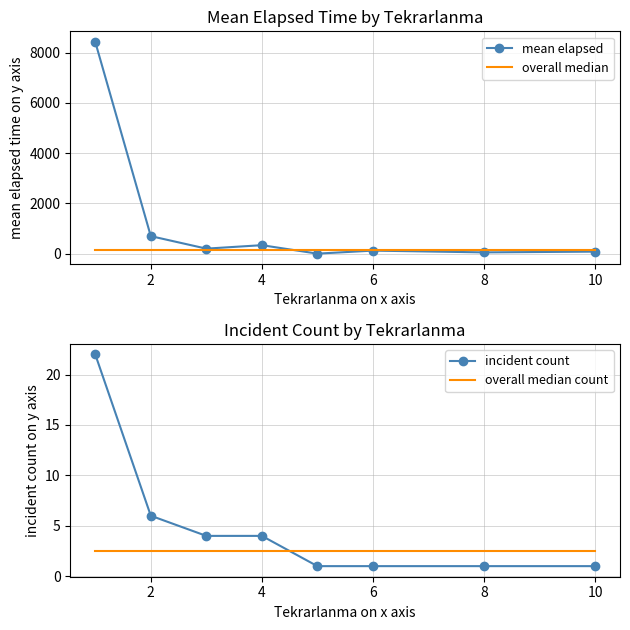

True or false: overall median has more than 1 points higher than both neighbors.

False